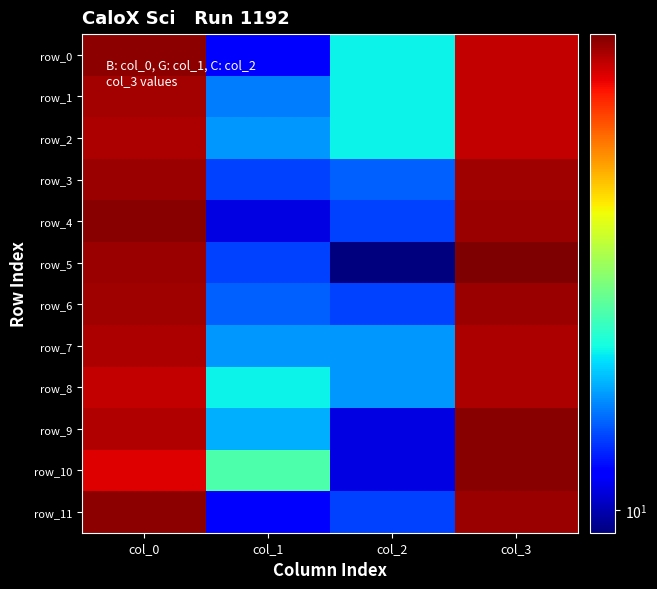

What is the difference between the highest and lowest values at col_0?

14